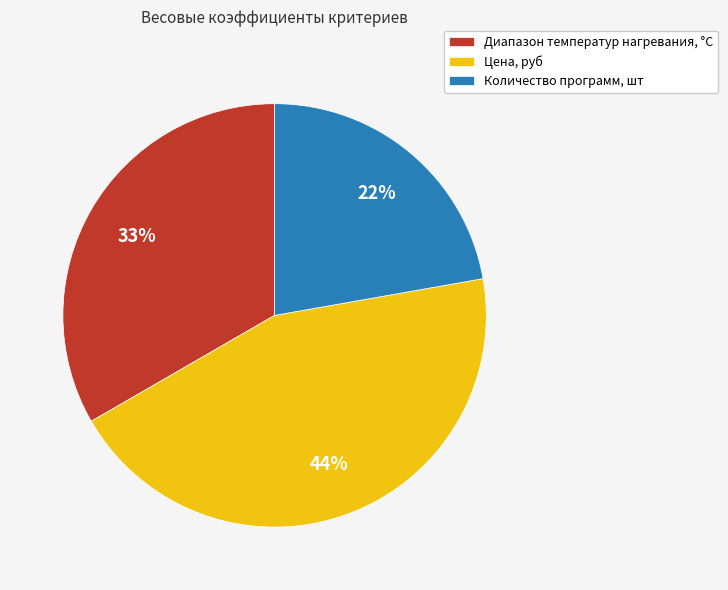

Which has a higher value, Диапазон температур нагревания, °С or Цена, руб?

Цена, руб